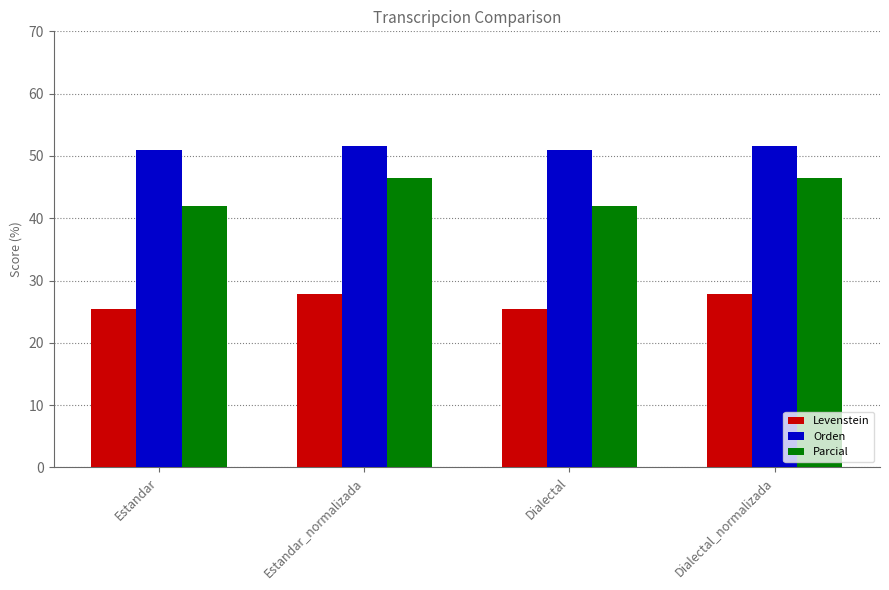

How many values in the Parcial series exceed 46?

2